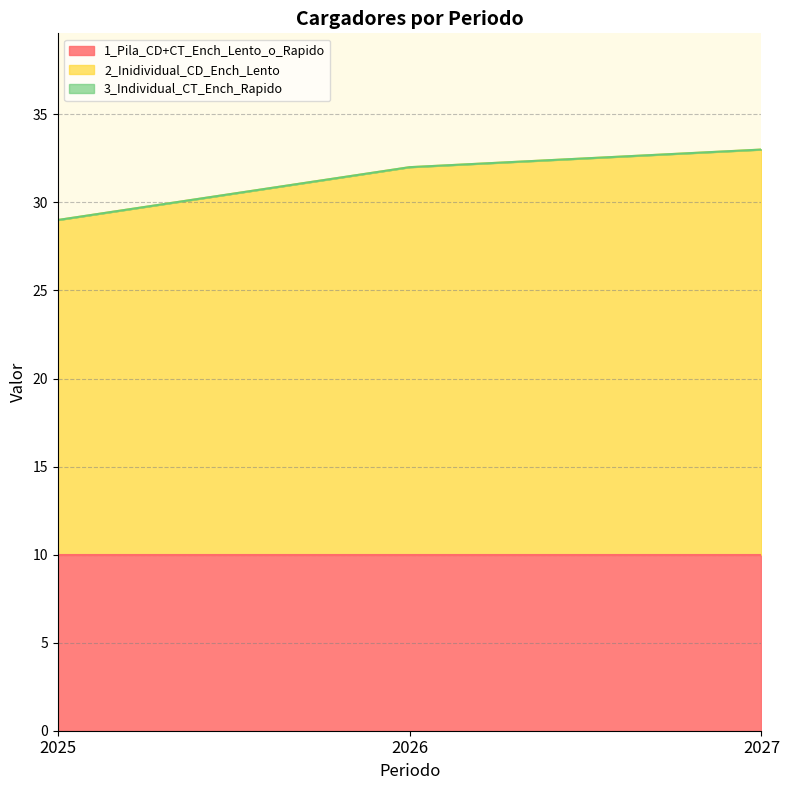

The value of 1_Pila_CD+CT_Ench_Lento_o_Rapido at 2027 is 10. True or false?

True